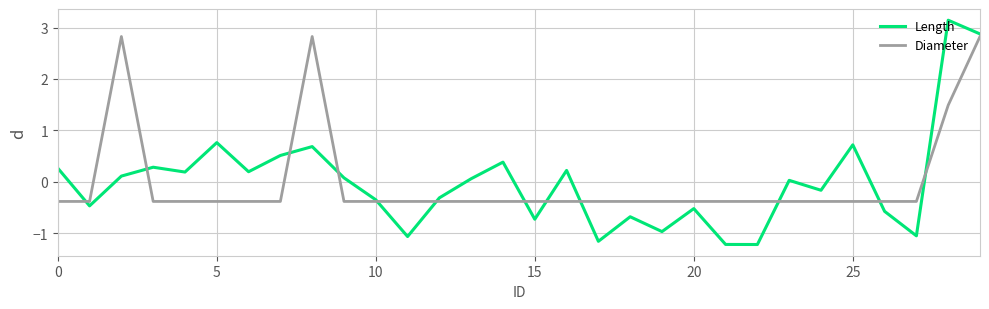

How many lines are shown in the chart?

2